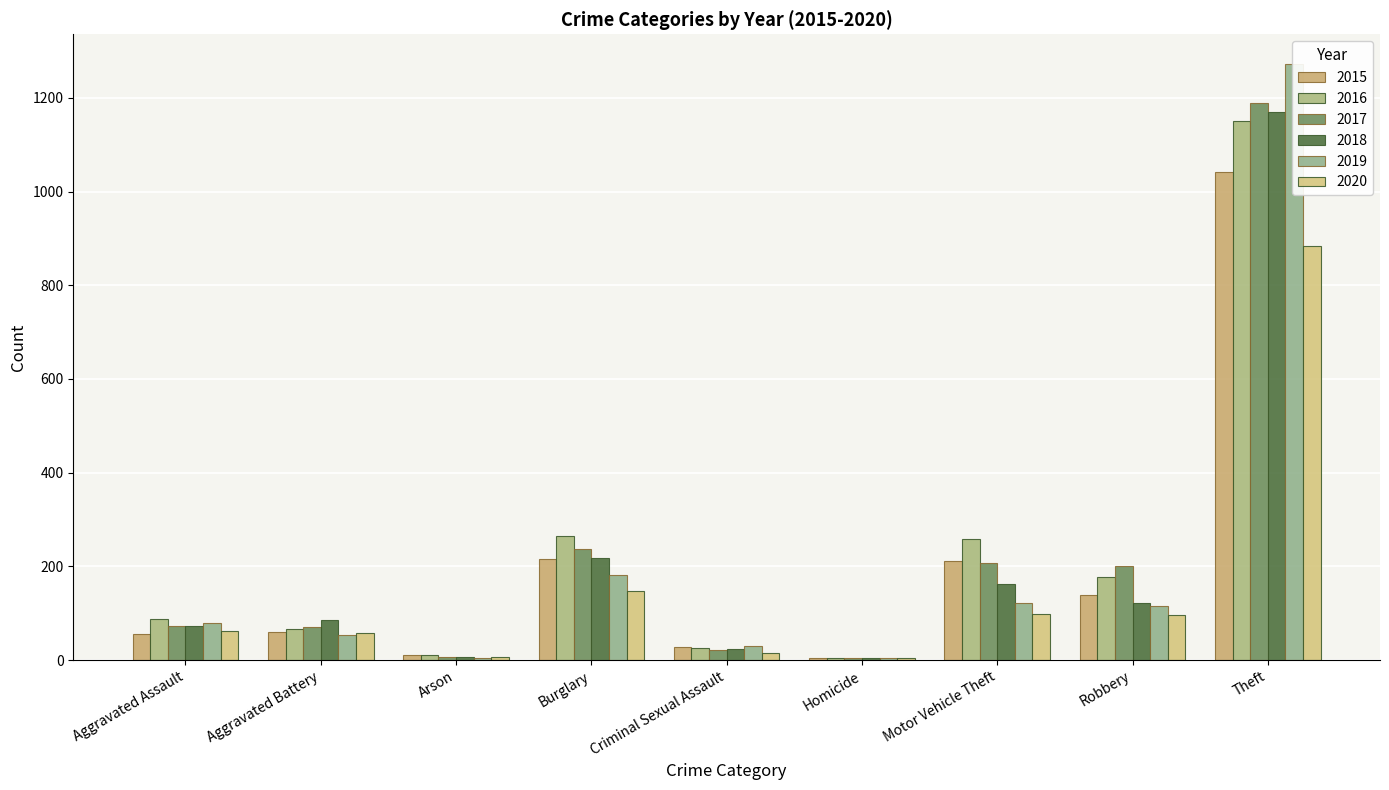

List the labels in order of 2018 value, smallest first.

Homicide, Arson, Criminal Sexual Assault, Aggravated Assault, Aggravated Battery, Robbery, Motor Vehicle Theft, Burglary, Theft